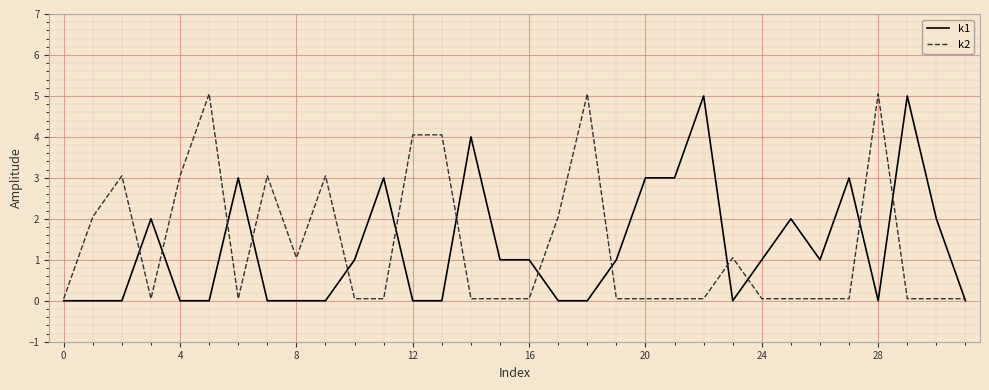

What is the maximum value for k1?

5.0